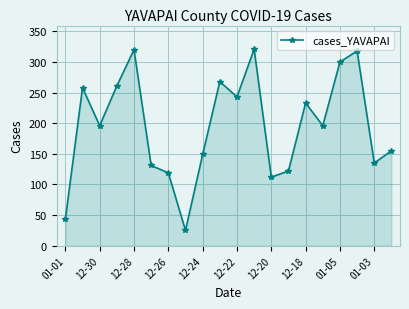

What is the value of the 13th point from the left?

112